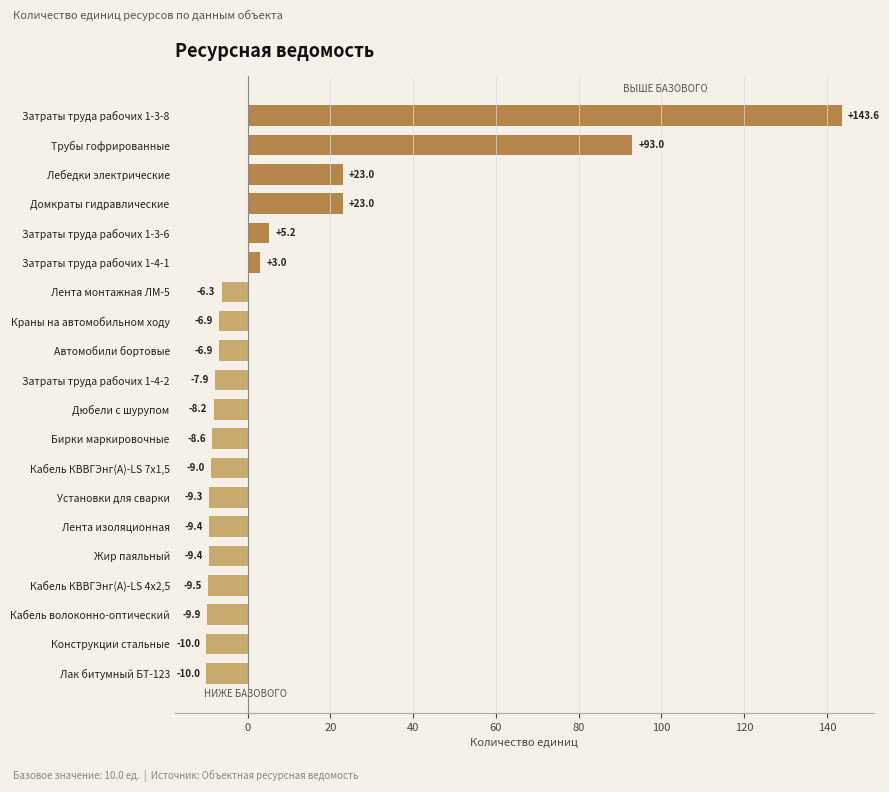

How many data points does each series have?

20